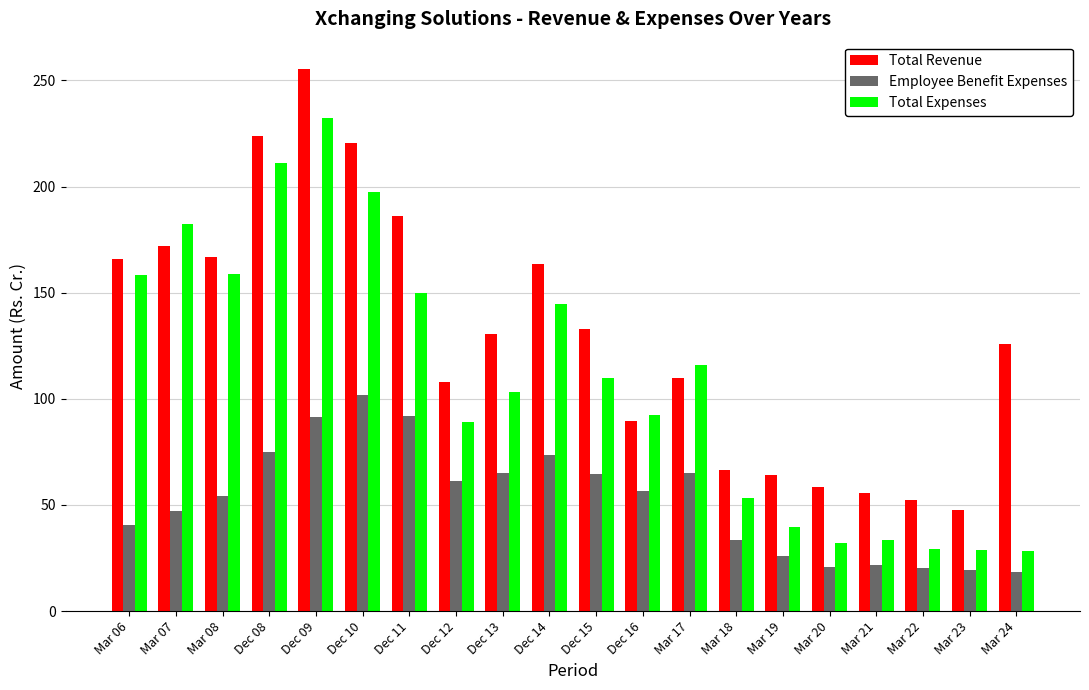

Rank the series at Mar 23 from highest to lowest value.

Total Revenue, Total Expenses, Employee Benefit Expenses